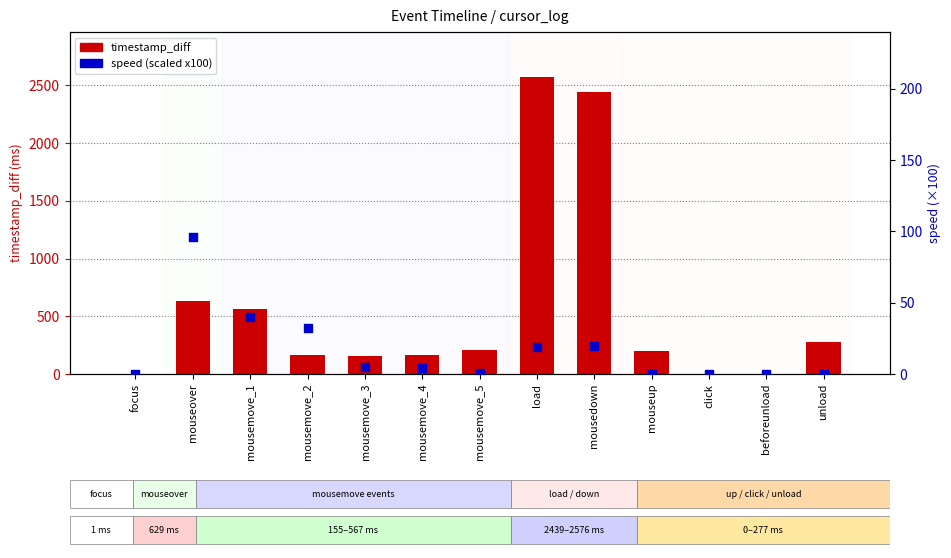

Which series has the largest total across all categories?

timestamp_diff